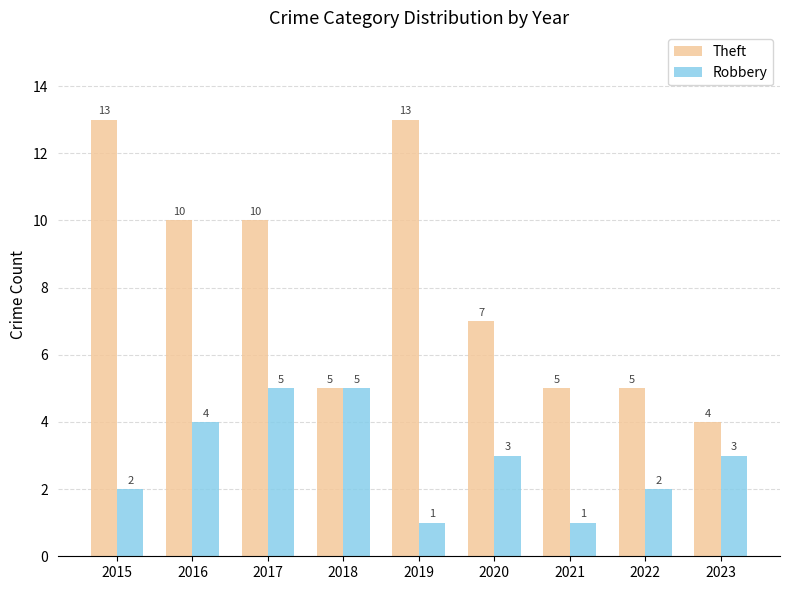

How many series are shown in this chart?

2